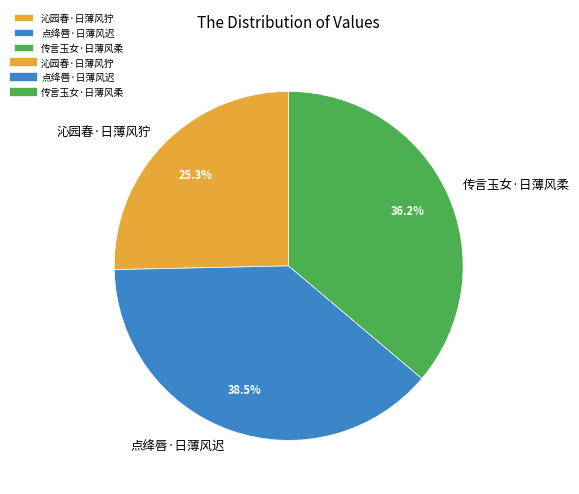

What is the ratio of the value at 沁园春·日薄风狞 to the value at 传言玉女·日薄风柔?

0.7